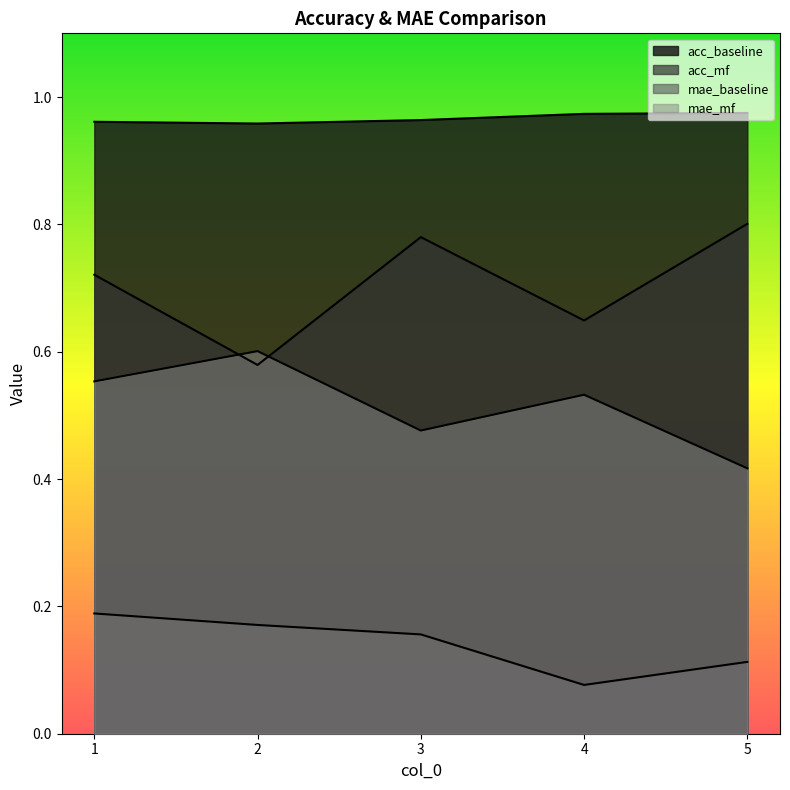

What is the sum of the acc_baseline values at 3 and 2?

1.9